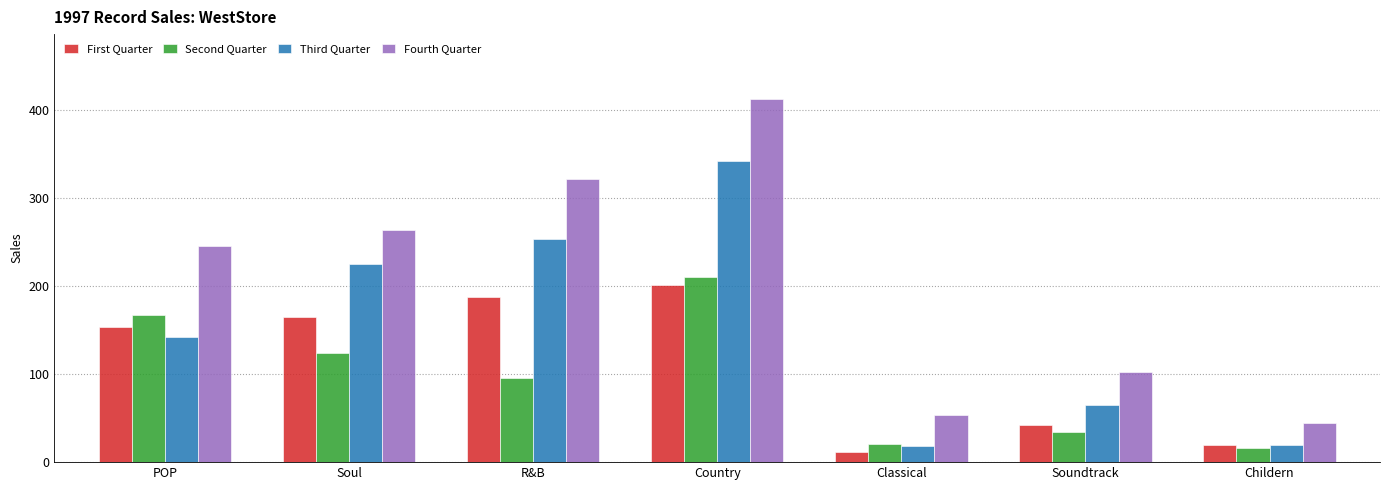

Between Soul and Soundtrack, which series saw the biggest shift?

Fourth Quarter